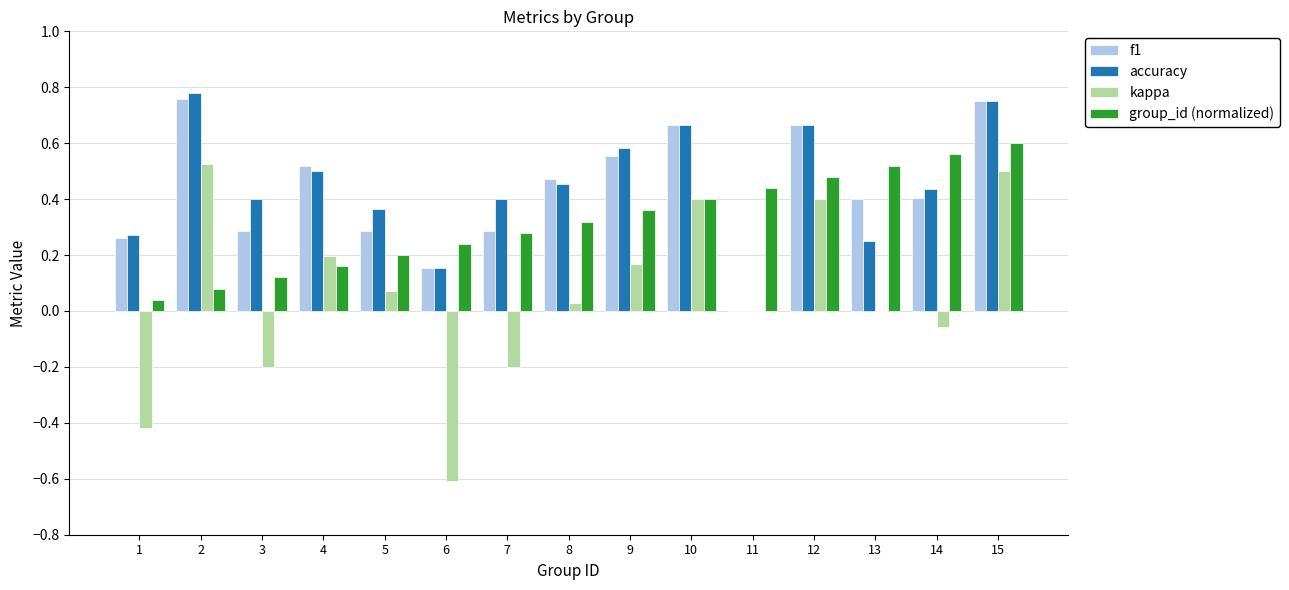

Which category has the highest value in the group_id (normalized) series?

15